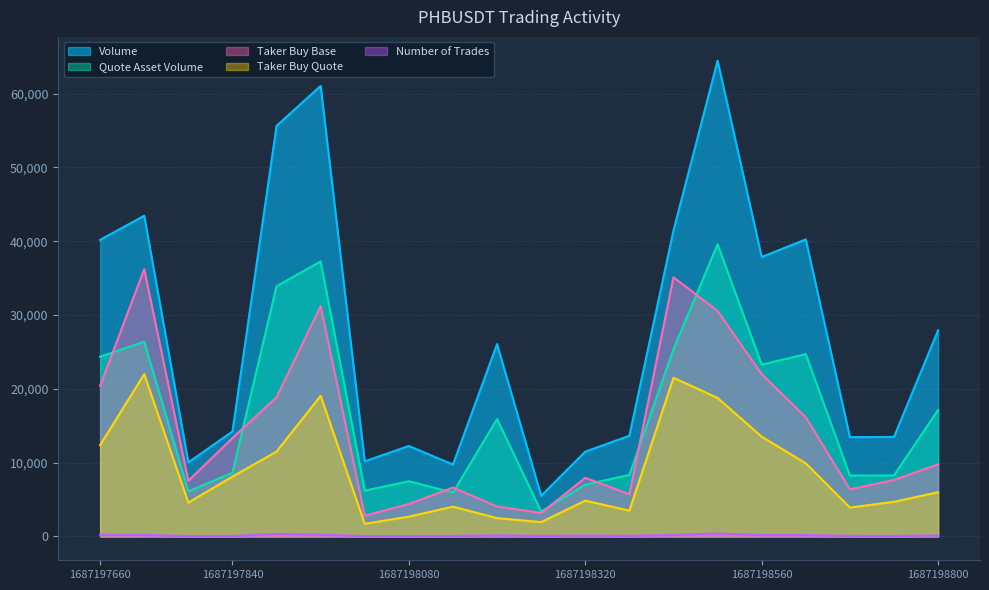

Read the Number of Trades value at 1687198500000, to the nearest 5.

405